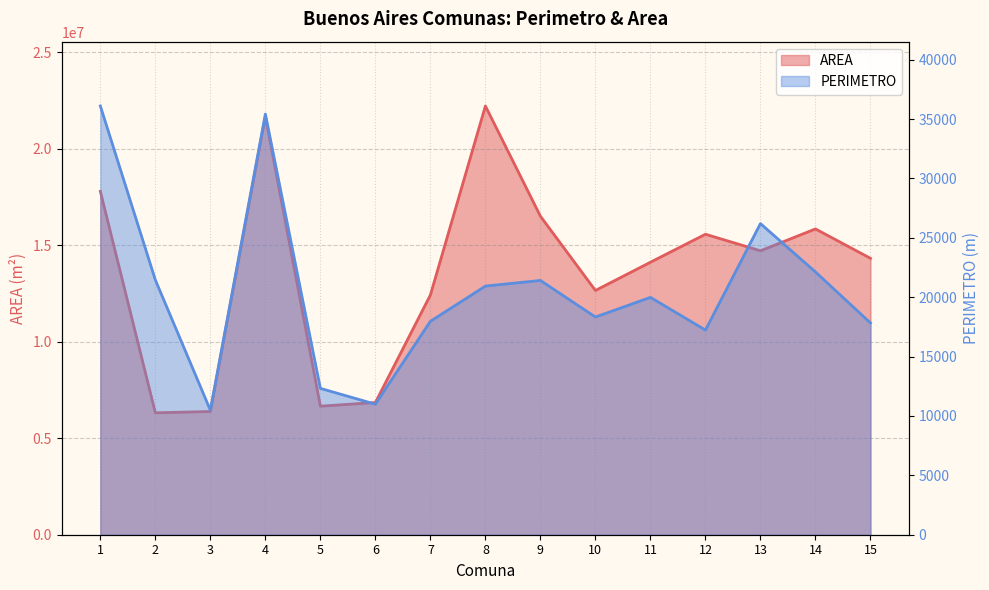

What is the lowest value of the AREA series?

6317264.6